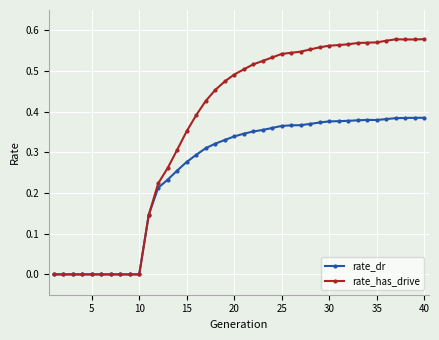

List the series in order of their peak value, lowest first.

rate_dr, rate_has_drive